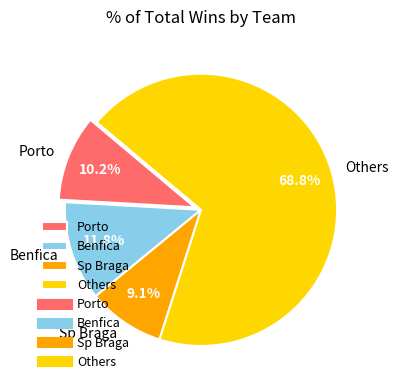

Rank the categories by value from lowest to highest.

Sp Braga, Porto, Benfica, Others